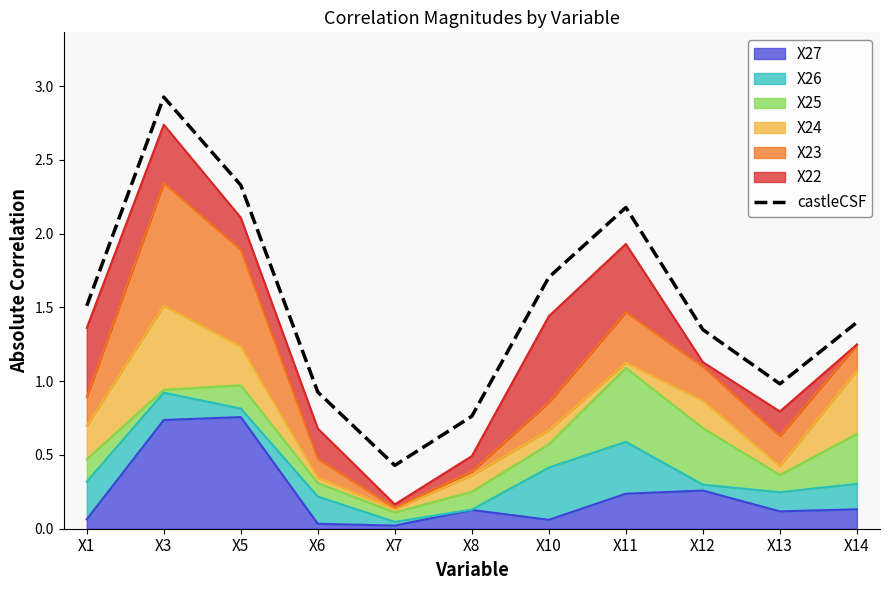

What is the difference between the maximum and minimum values?

2.5